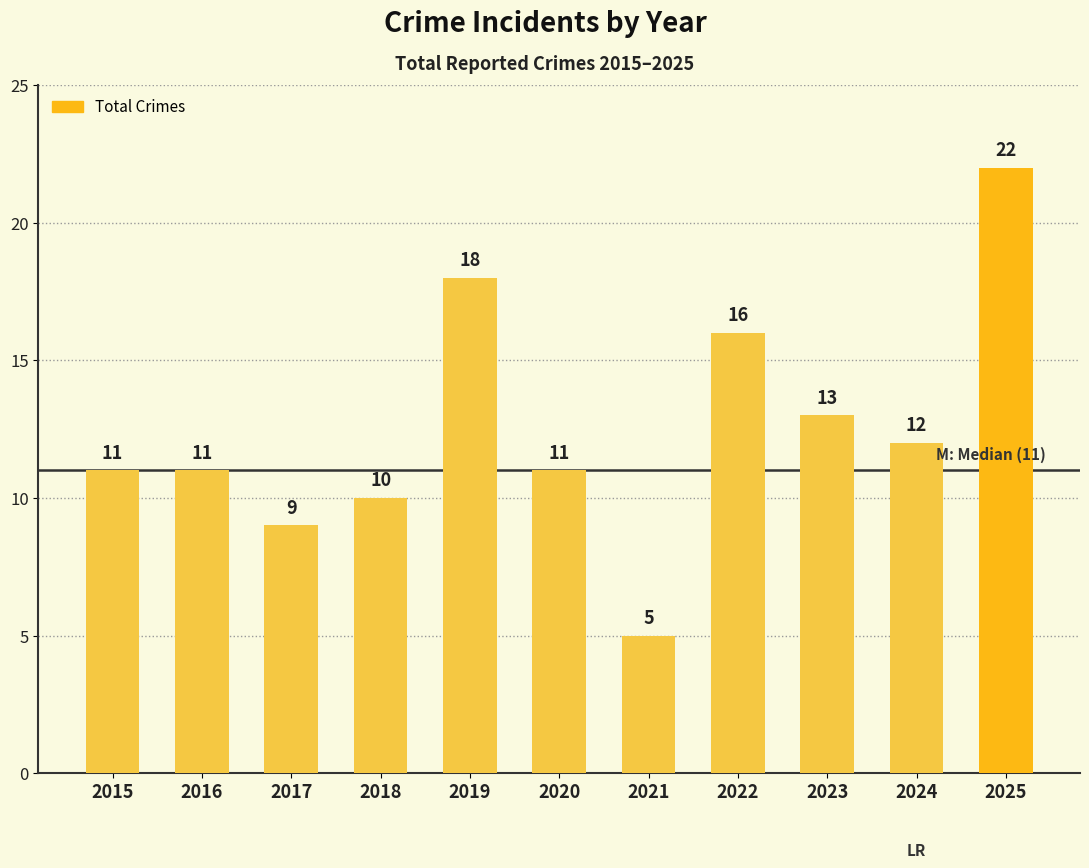

How many data points are less than 11?

3